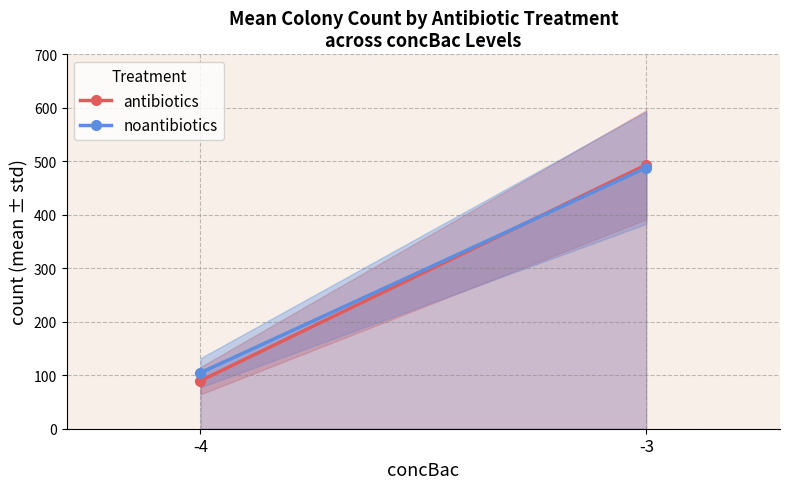

Reading left to right, what are all the values shown in this chart?

antibiotics: 89.8	493.5
noantibiotics: 104.6	488.1